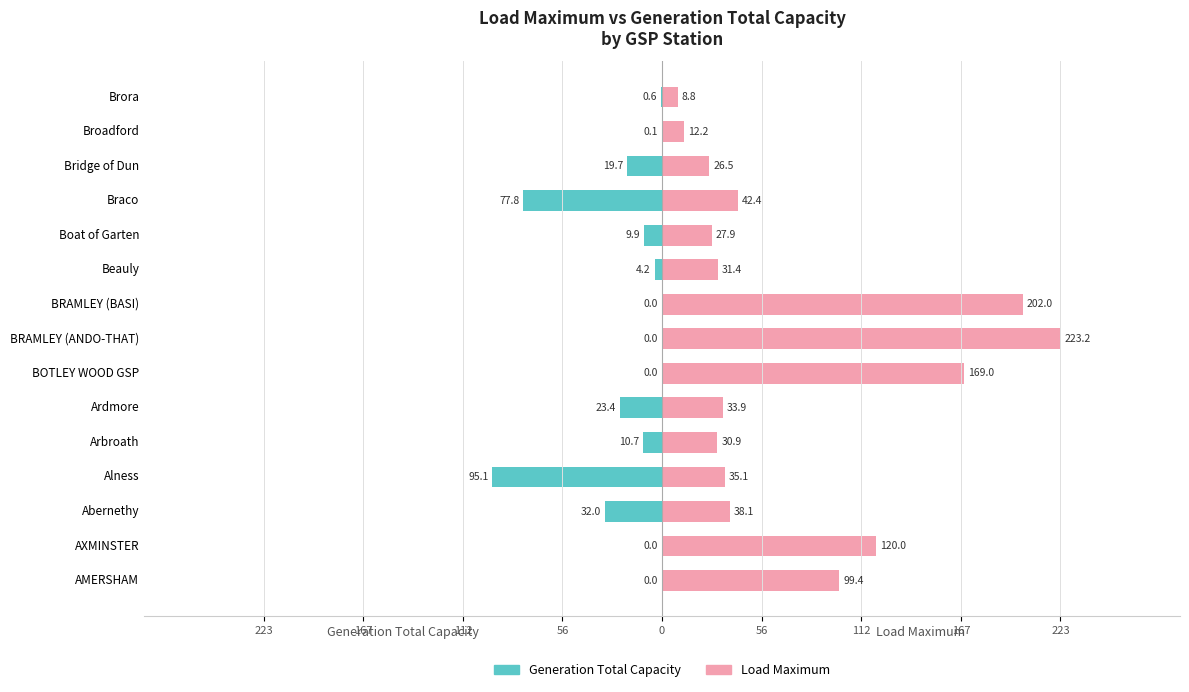

Which series has the largest total across all categories?

Load Maximum